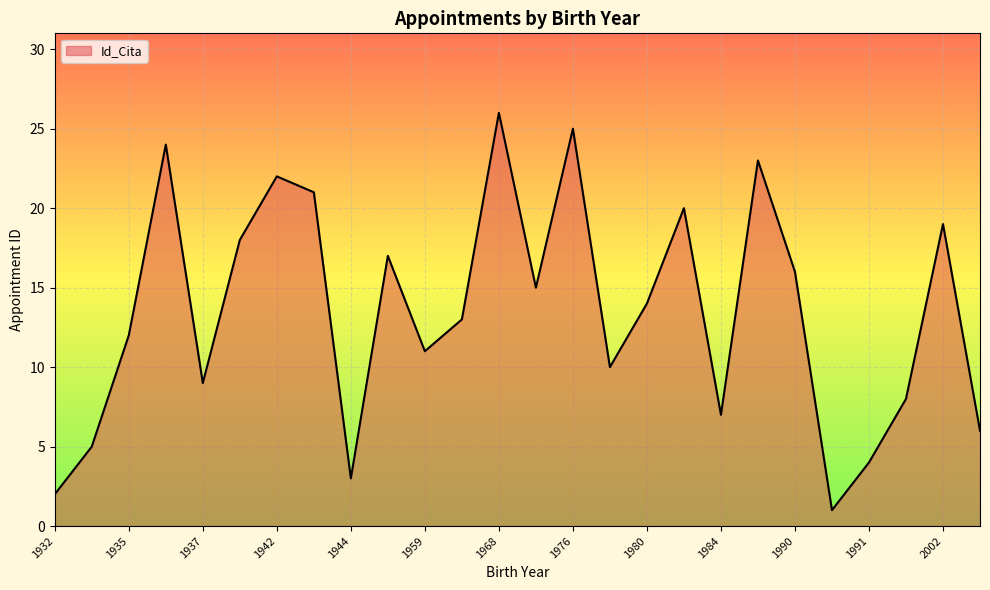

How many interior local peaks (higher than both neighbors) does the data have?

8